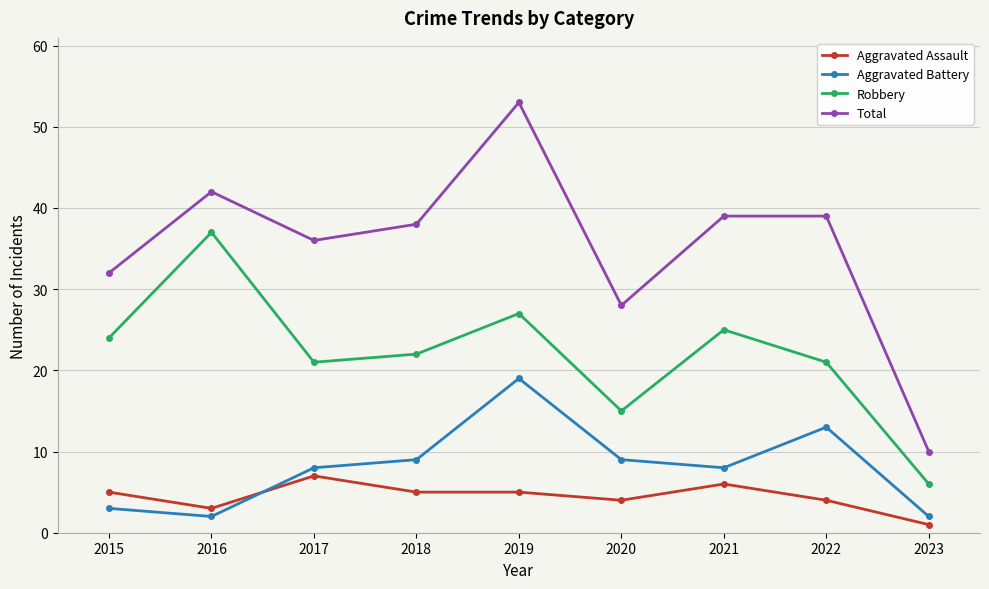

In Total, how many points are lower than both neighbors (excluding endpoints)?

2